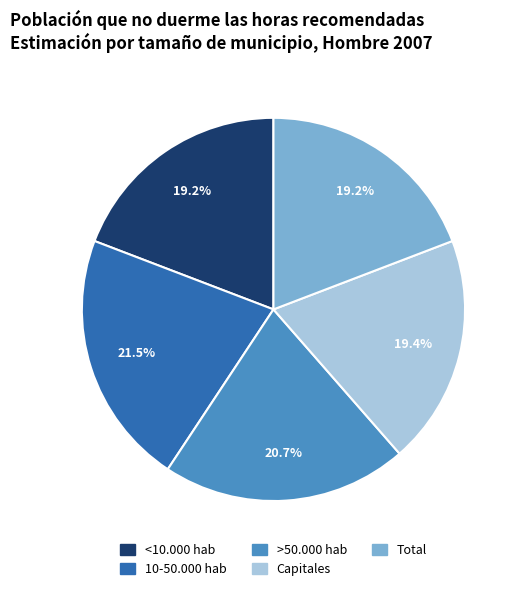

To the nearest percent, what is the difference between the largest and smallest slice percentages?

2%